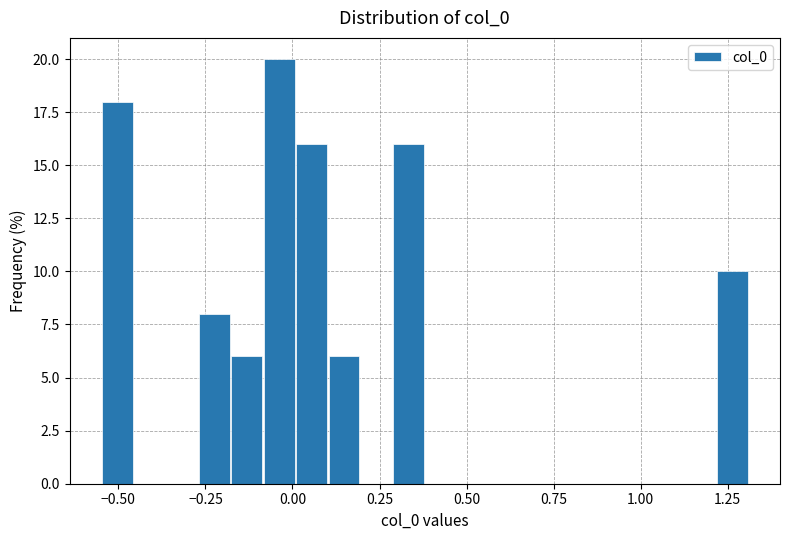

Around what value on the x-axis is the tallest bar? Give the approximate position of its centre, as read against the axis.

-0.05